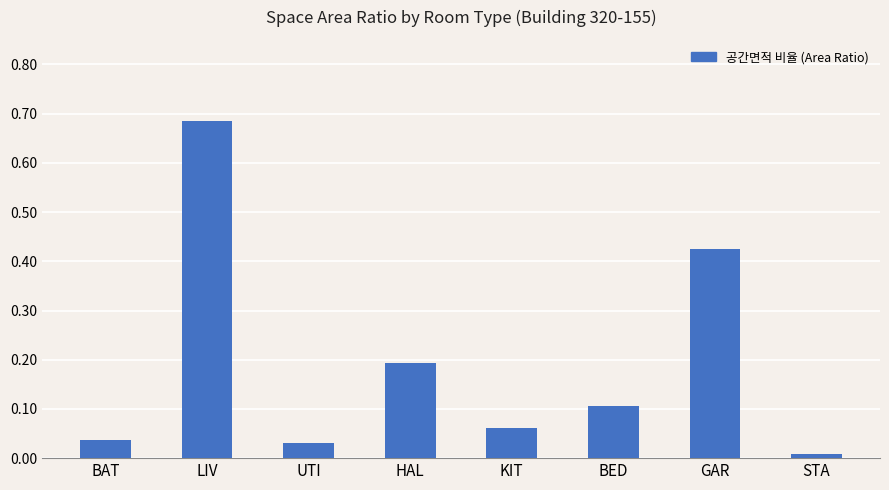

True or false: the data shows 0.0 at STA.

True